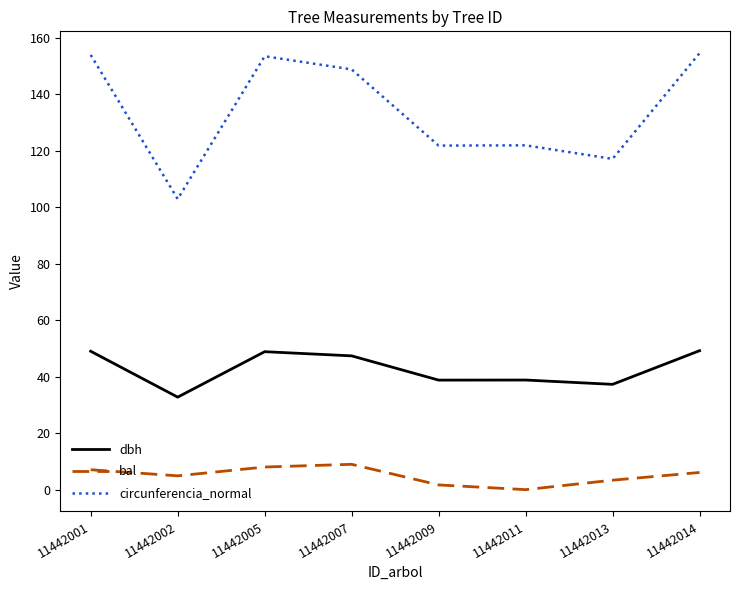

Is the value of bal at 11442011 greater than the value of dbh at 11442014?

No